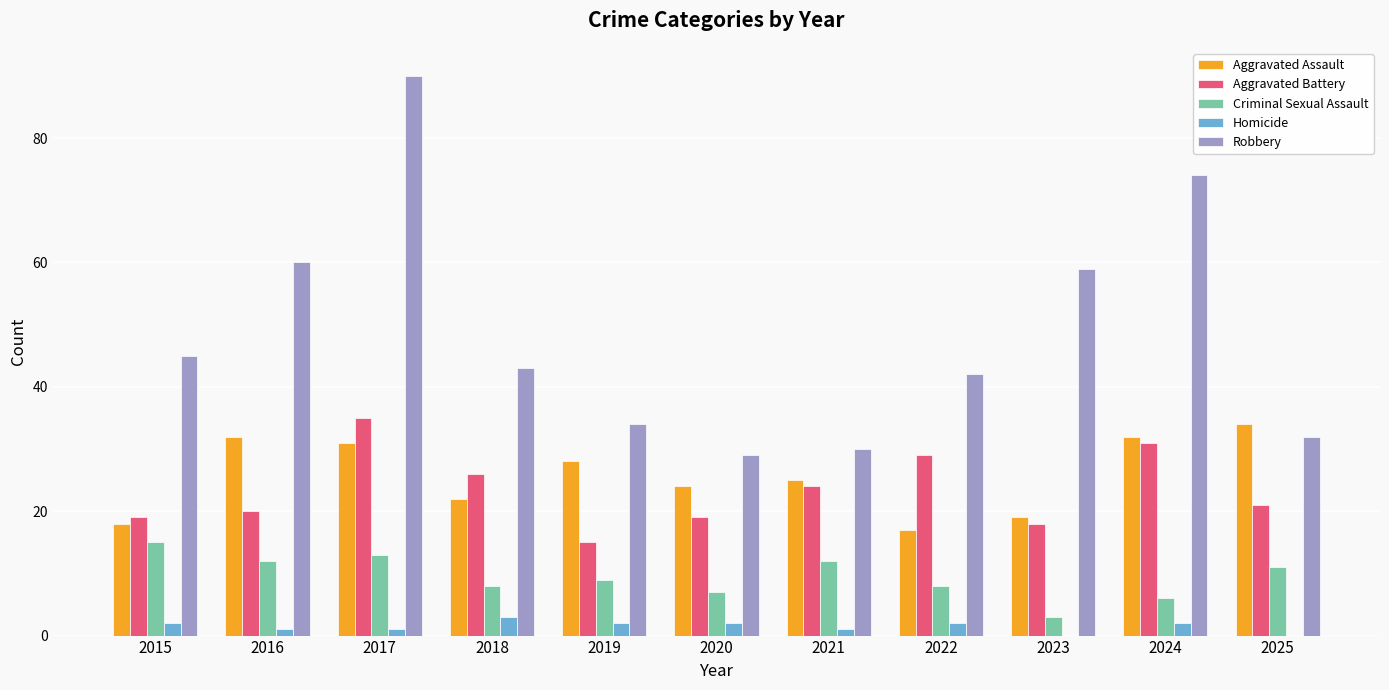

What is the average value of the Aggravated Assault series?

26